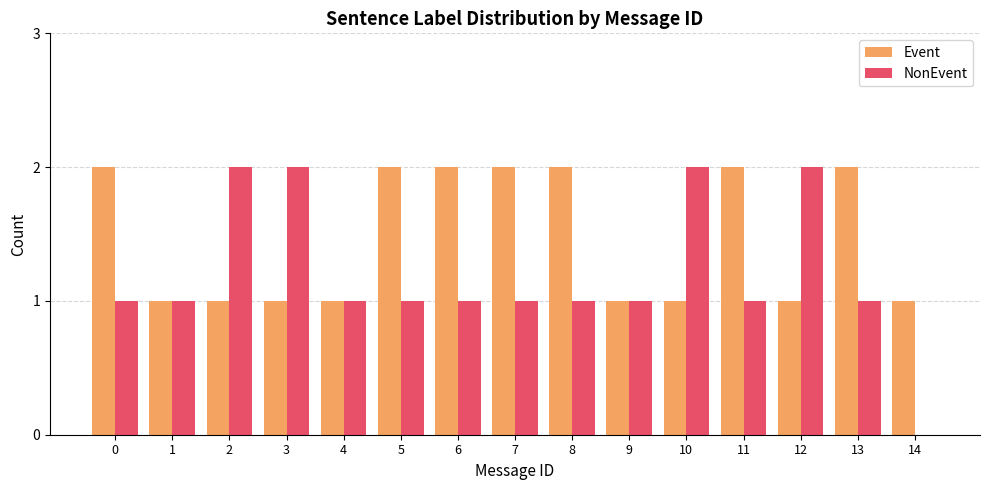

True or false: NonEvent has a value of 4 at 10.

False